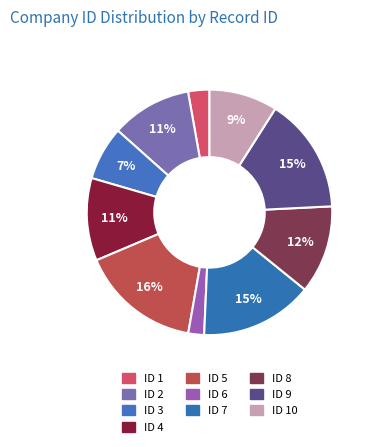

To the nearest percent, what is the average slice percentage?

10%